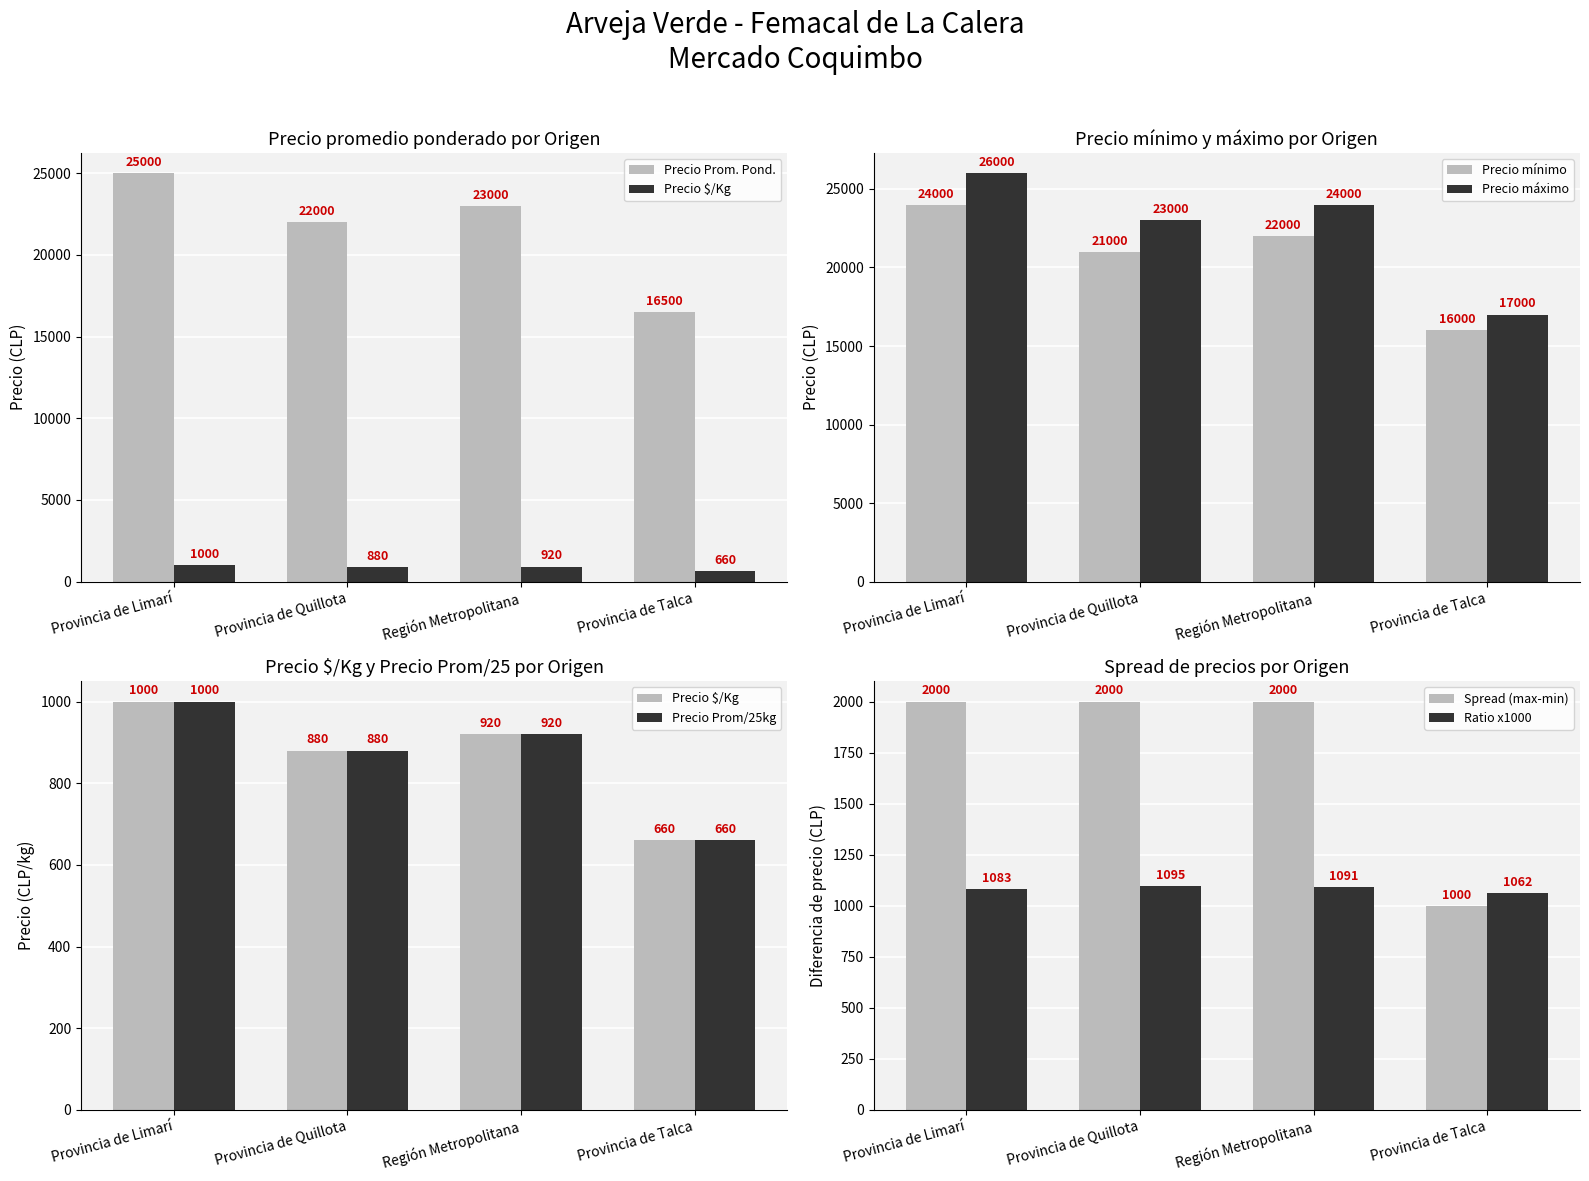

What is the label of the 4th bar from the left?

Provincia de Talca